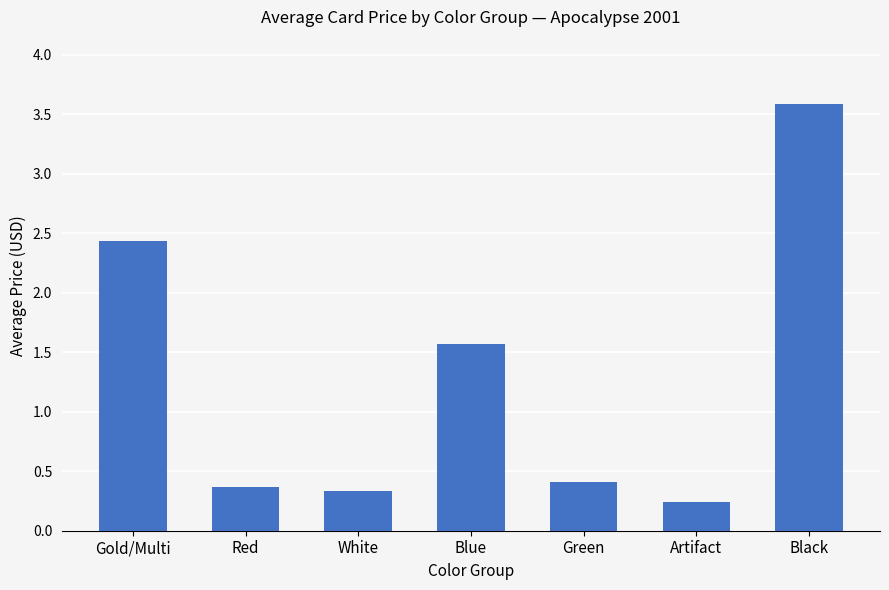

Between Black and Blue, which is larger?

Black